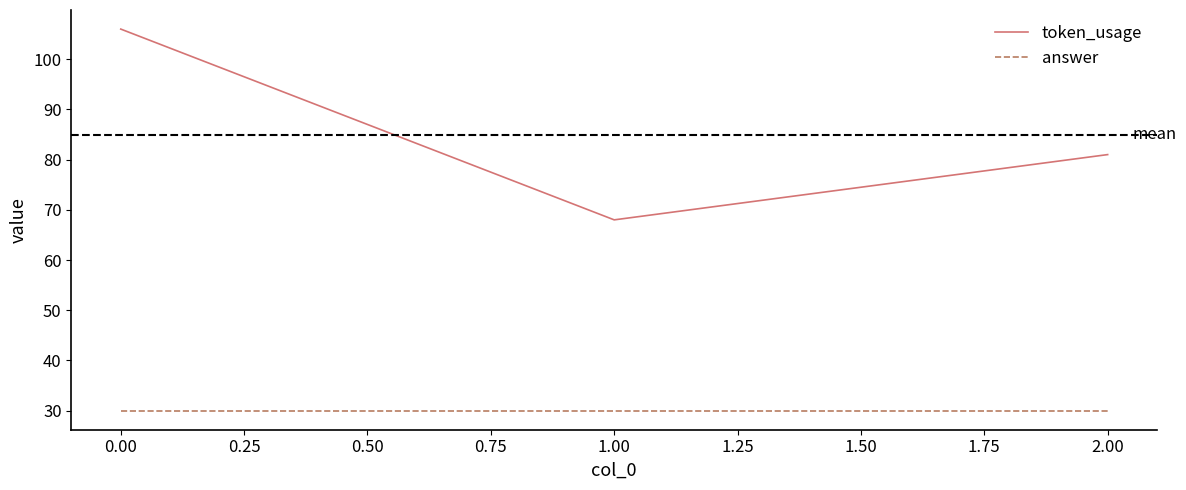

Which series has the widest spread of values?

token_usage